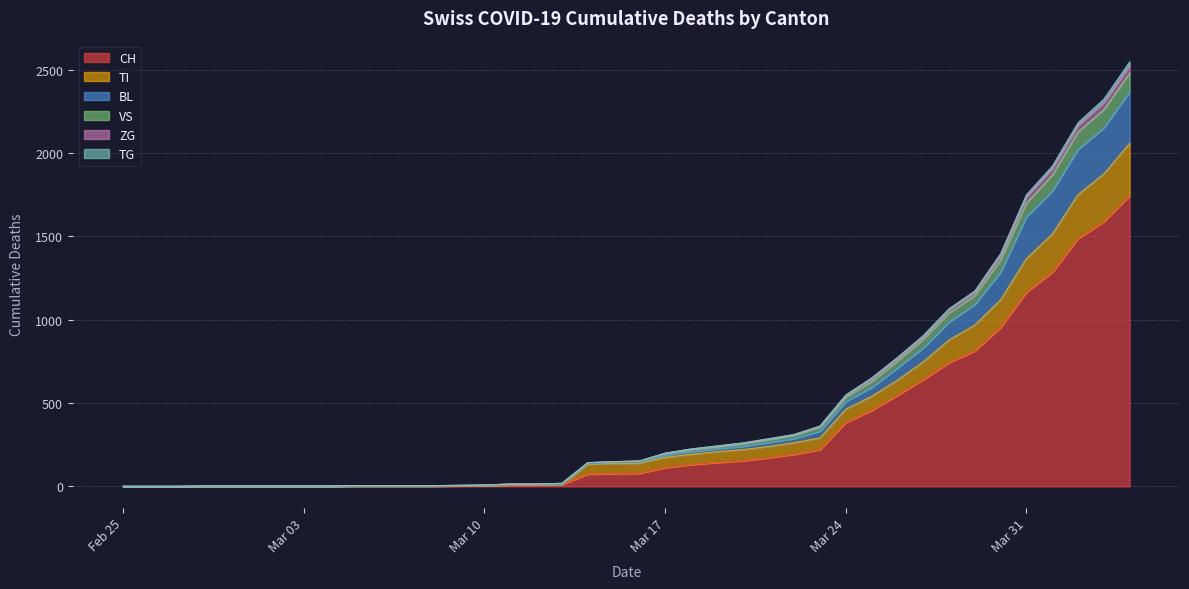

Count the number of data series in this chart.

6